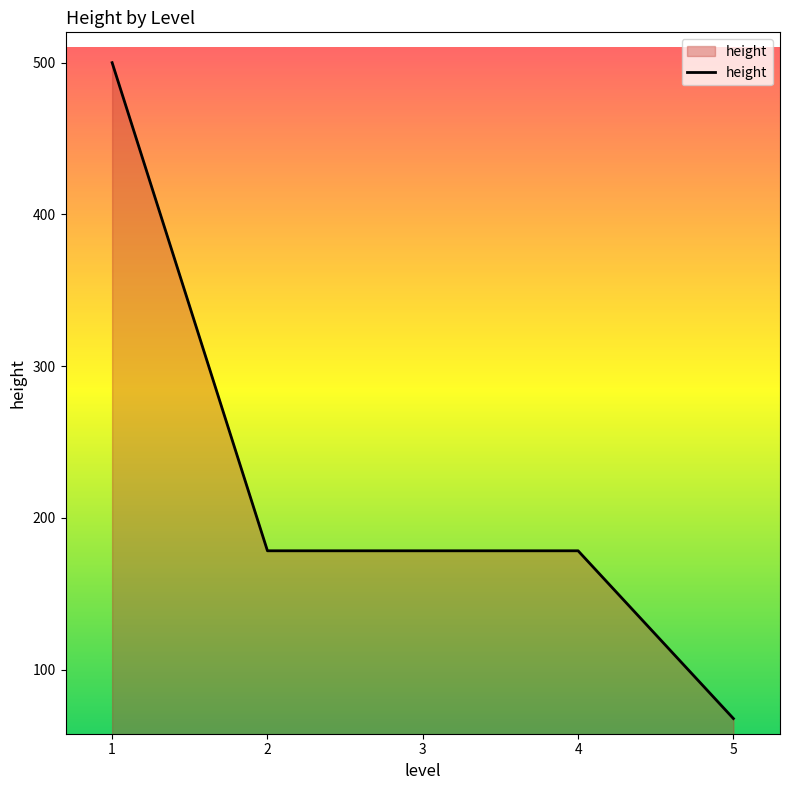

Which has a higher value, 5 or 3?

3